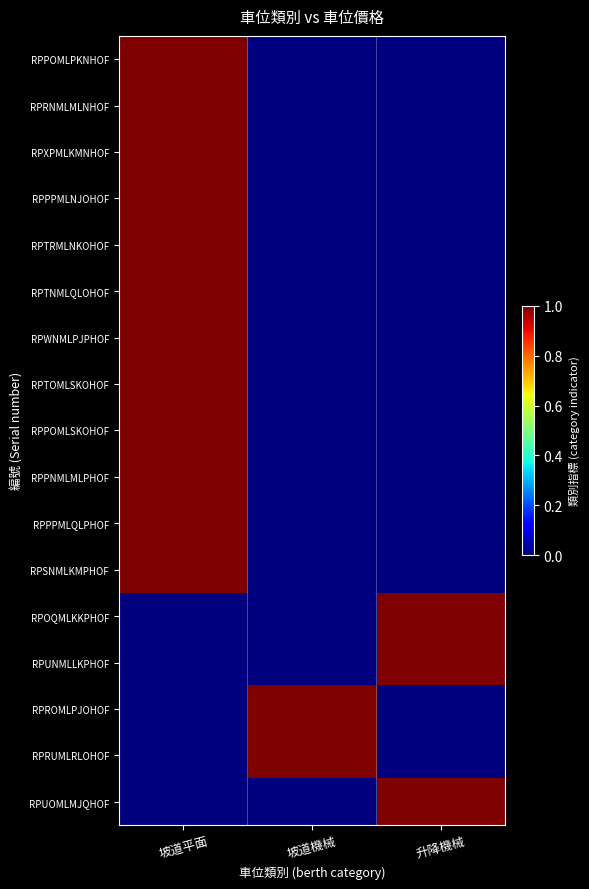

Reading left to right, extract all data points from this chart.

RPPOMLPKNHOF: 坡道平面=1	坡道機械=0	升降機械=0
RPRNMLMLNHOF: 坡道平面=1	坡道機械=0	升降機械=0
RPXPMLKMNHOF: 坡道平面=1	坡道機械=0	升降機械=0
RPPPMLNJOHOF: 坡道平面=1	坡道機械=0	升降機械=0
RPTRMLNKOHOF: 坡道平面=1	坡道機械=0	升降機械=0
RPTNMLQLOHOF: 坡道平面=1	坡道機械=0	升降機械=0
RPWNMLPJPHOF: 坡道平面=1	坡道機械=0	升降機械=0
RPTOMLSKOHOF: 坡道平面=1	坡道機械=0	升降機械=0
RPPOMLSKOHOF: 坡道平面=1	坡道機械=0	升降機械=0
RPPNMLMLPHOF: 坡道平面=1	坡道機械=0	升降機械=0
RPPPMLQLPHOF: 坡道平面=1	坡道機械=0	升降機械=0
RPSNMLKMPHOF: 坡道平面=1	坡道機械=0	升降機械=0
RPOQMLKKPHOF: 坡道平面=0	坡道機械=0	升降機械=1
RPUNMLLKPHOF: 坡道平面=0	坡道機械=0	升降機械=1
RPROMLPJOHOF: 坡道平面=0	坡道機械=1	升降機械=0
RPRUMLRLOHOF: 坡道平面=0	坡道機械=1	升降機械=0
RPUOMLMJQHOF: 坡道平面=0	坡道機械=0	升降機械=1